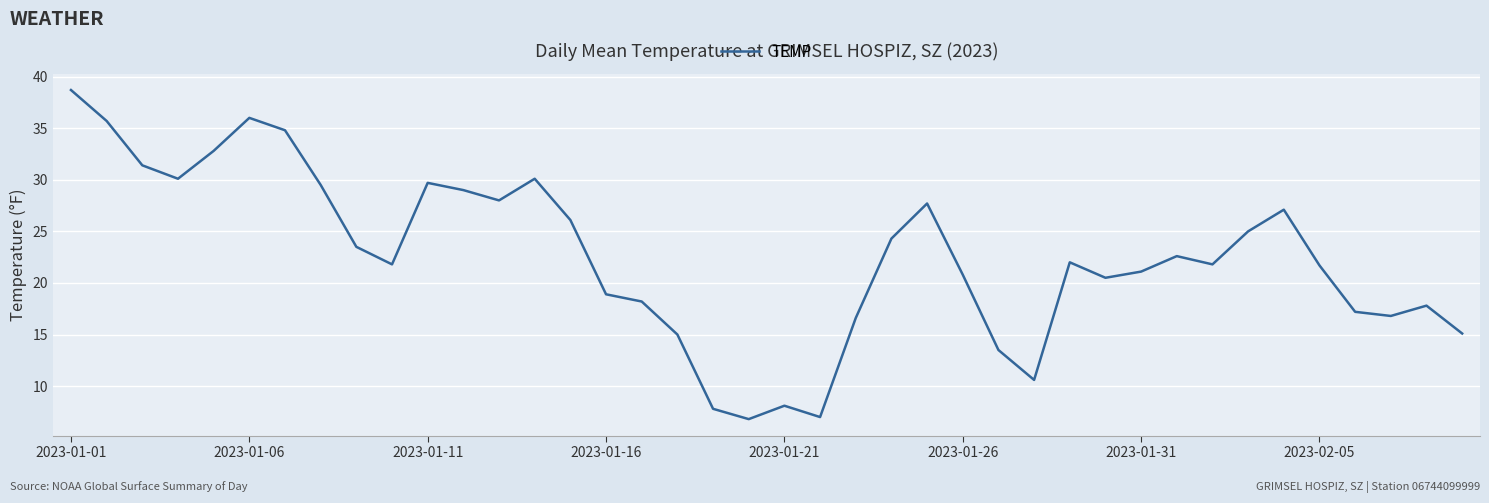

How many lines are shown in the chart?

1